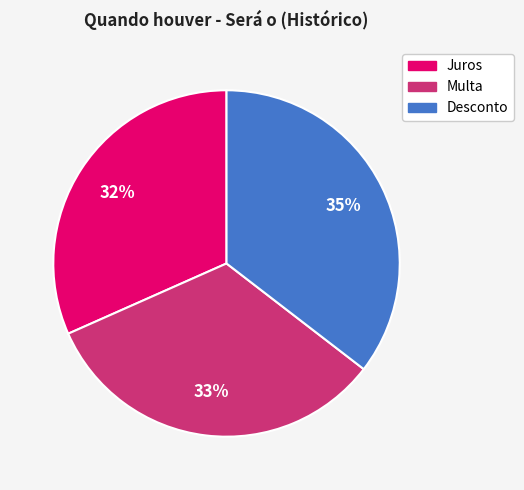

Which category has the biggest portion of the pie?

Desconto